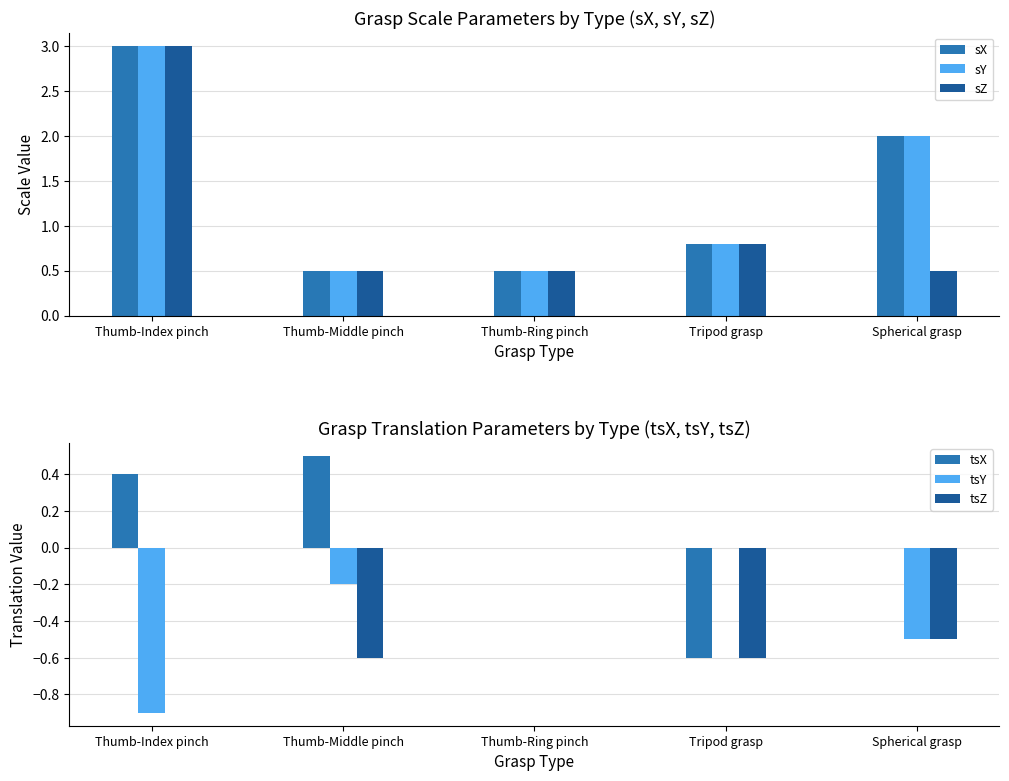

List the series in order of their peak value, highest first.

sX, sY, sZ, tsX, tsY, tsZ